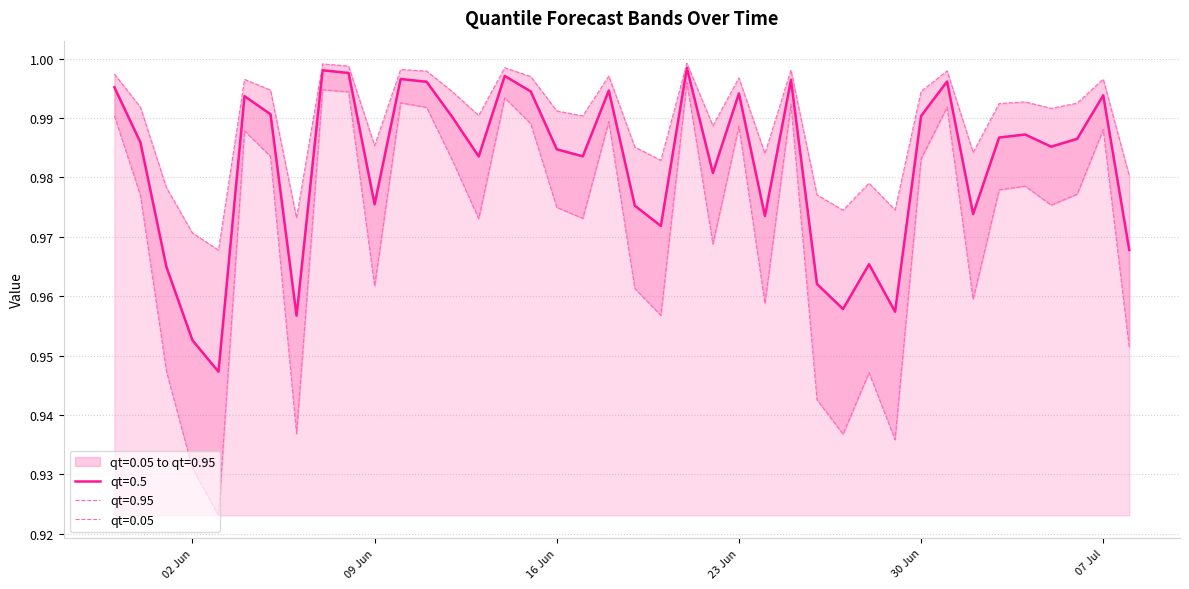

Is it true that qt=0.05 equals 0.9 at 2015-06-03?

True